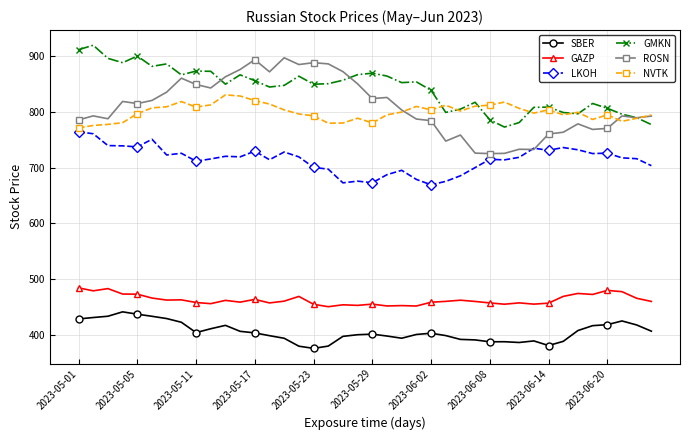

Which series has the largest total across all categories?

GMKN